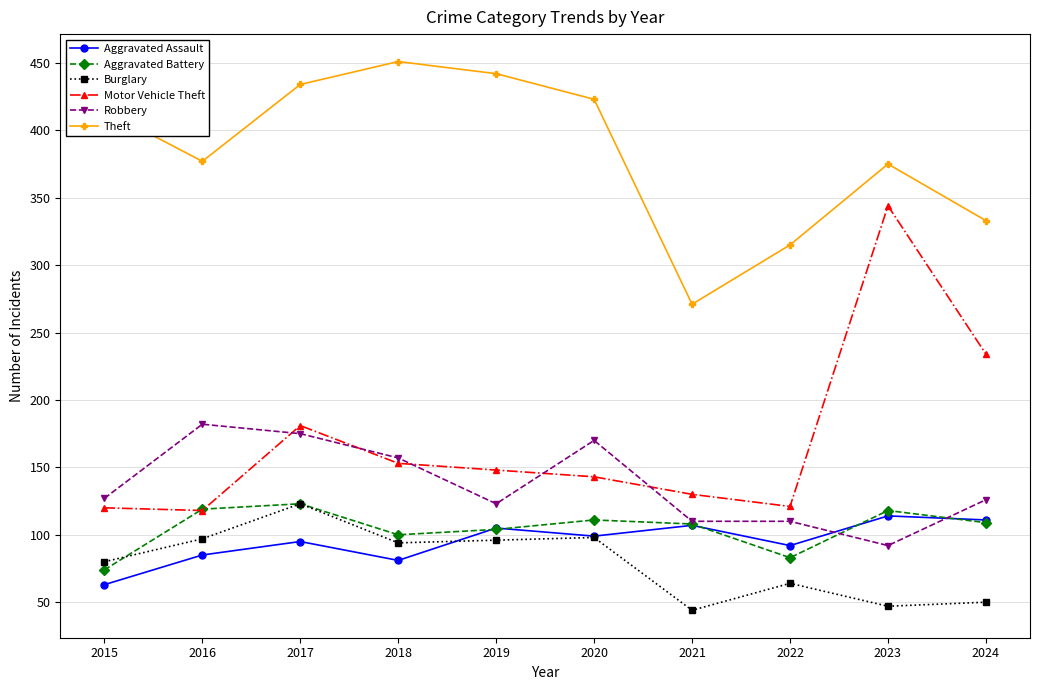

Which series has the largest range (max minus min)?

Motor Vehicle Theft